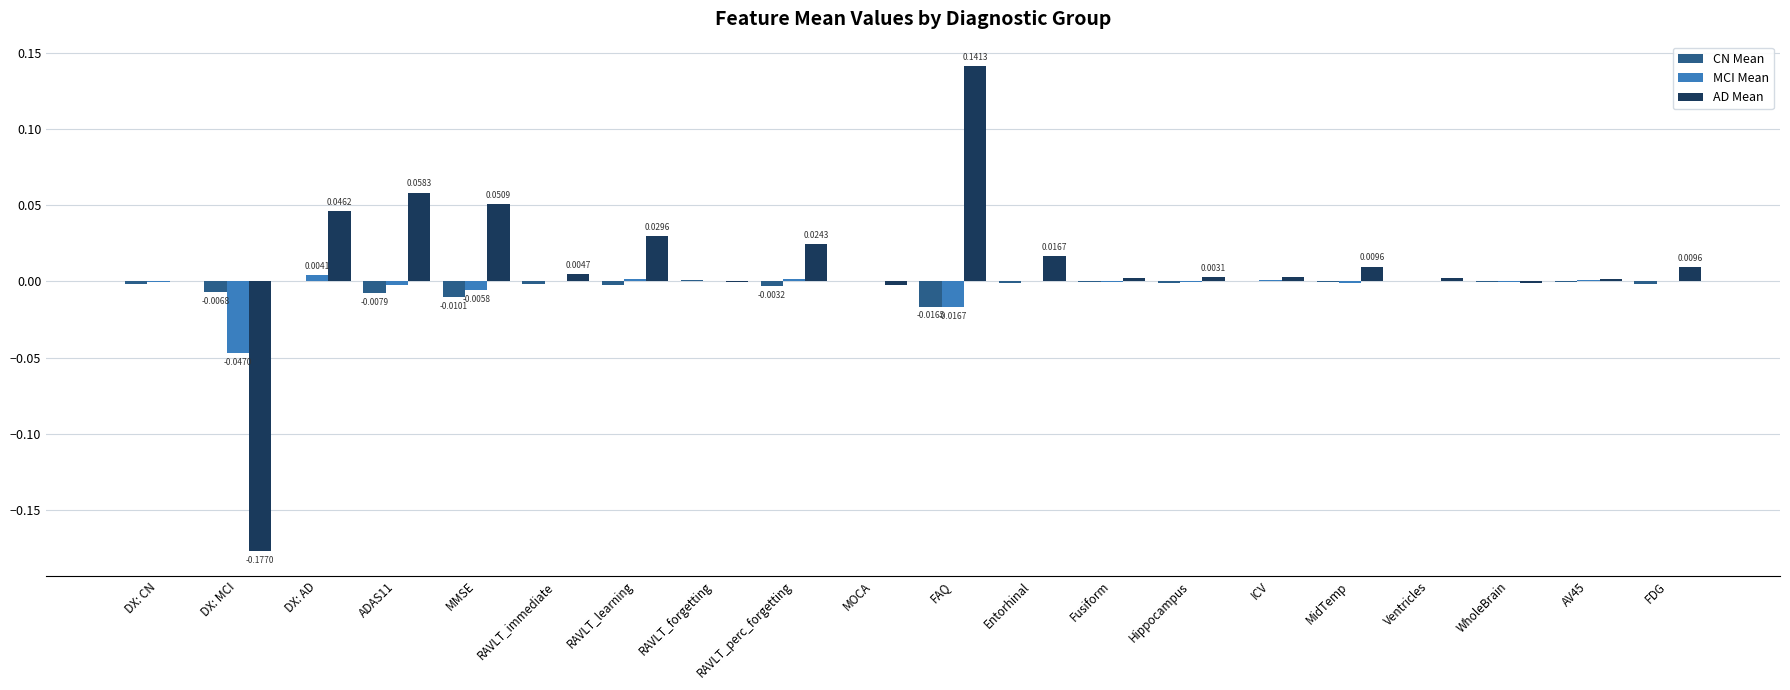

At which category is the sum across all series the highest?

FAQ